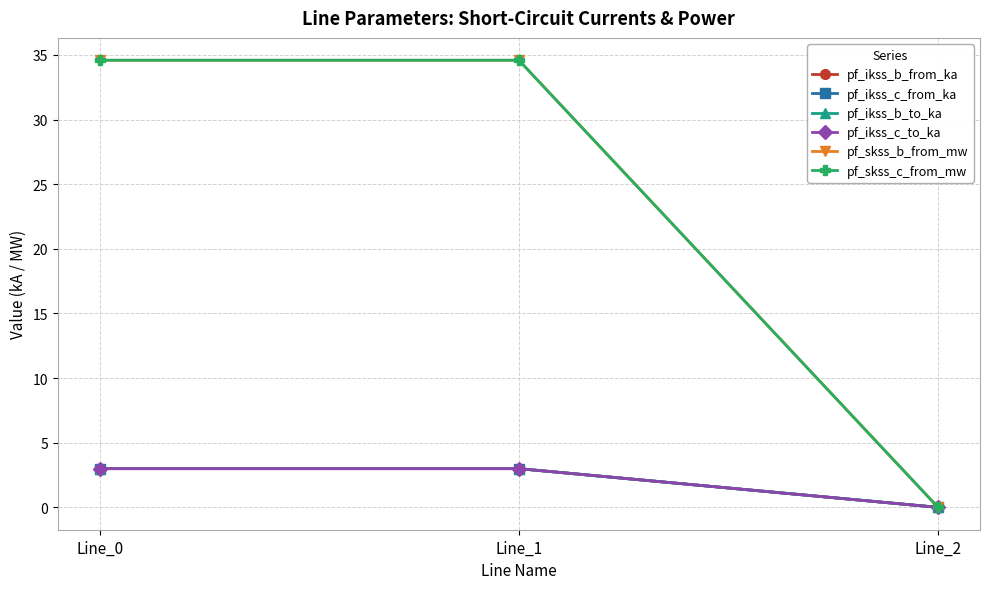

Is this an area chart (filled region under the line)?

No